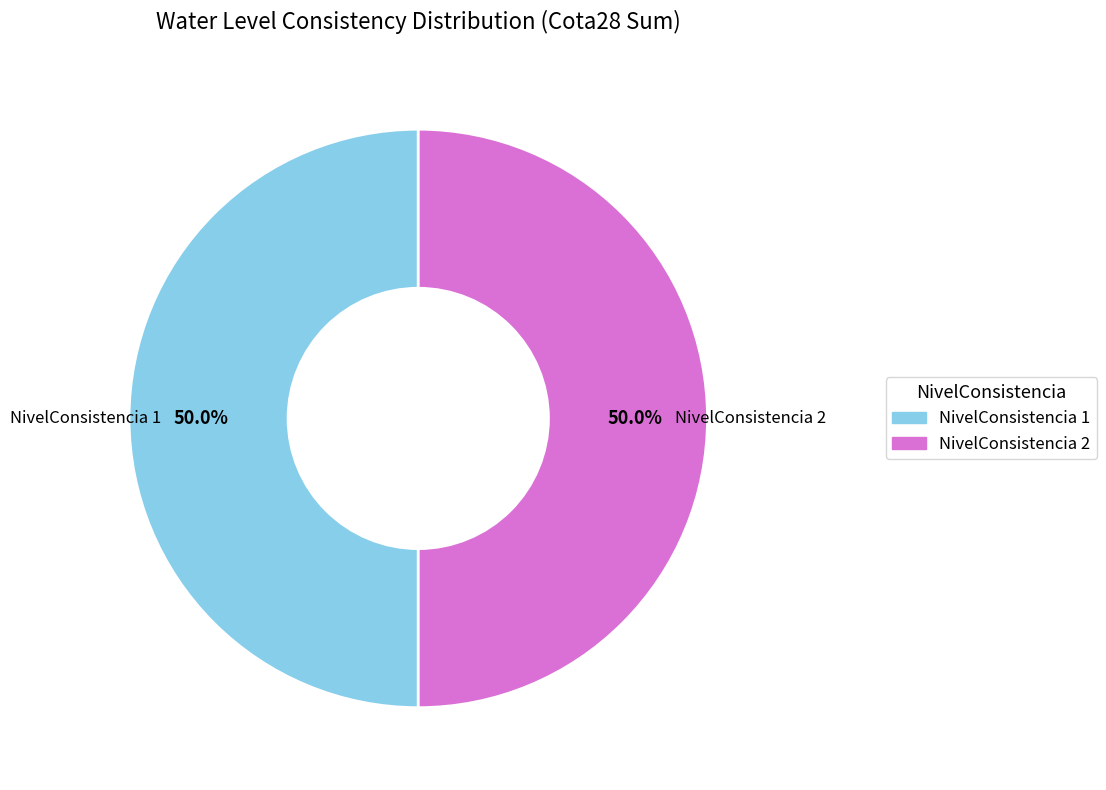

What percentage do NivelConsistencia 2 and NivelConsistencia 1 together represent?

100.0%